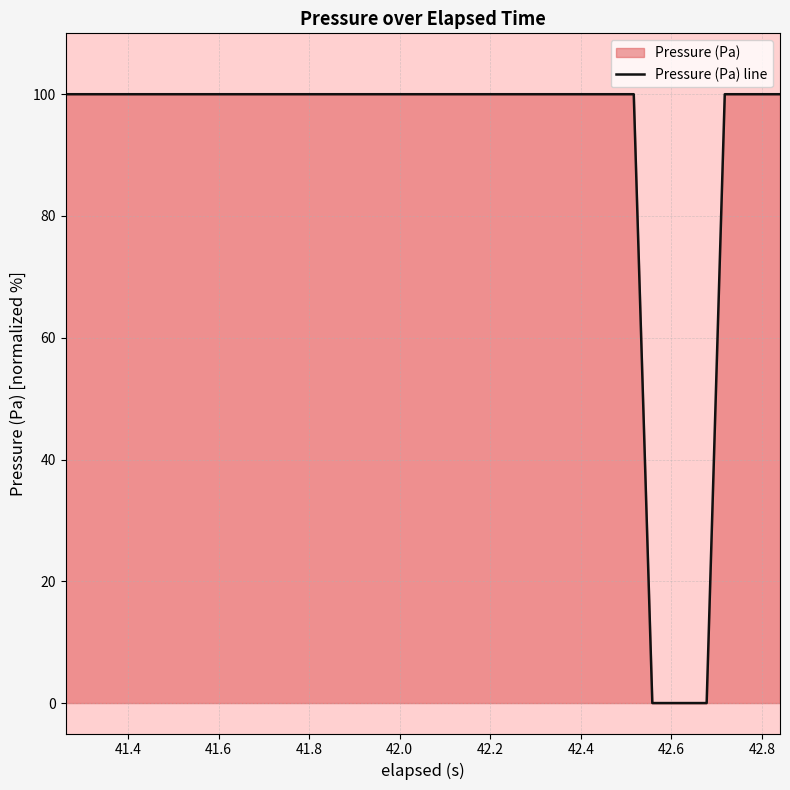

What is the maximum value shown in the chart?

100